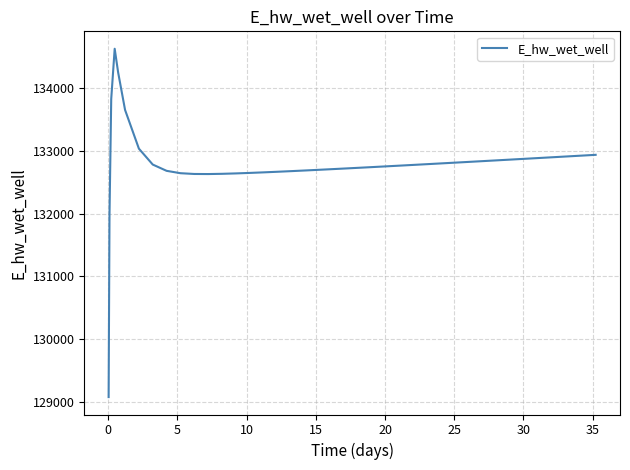

What is the smallest value displayed?

129070.6